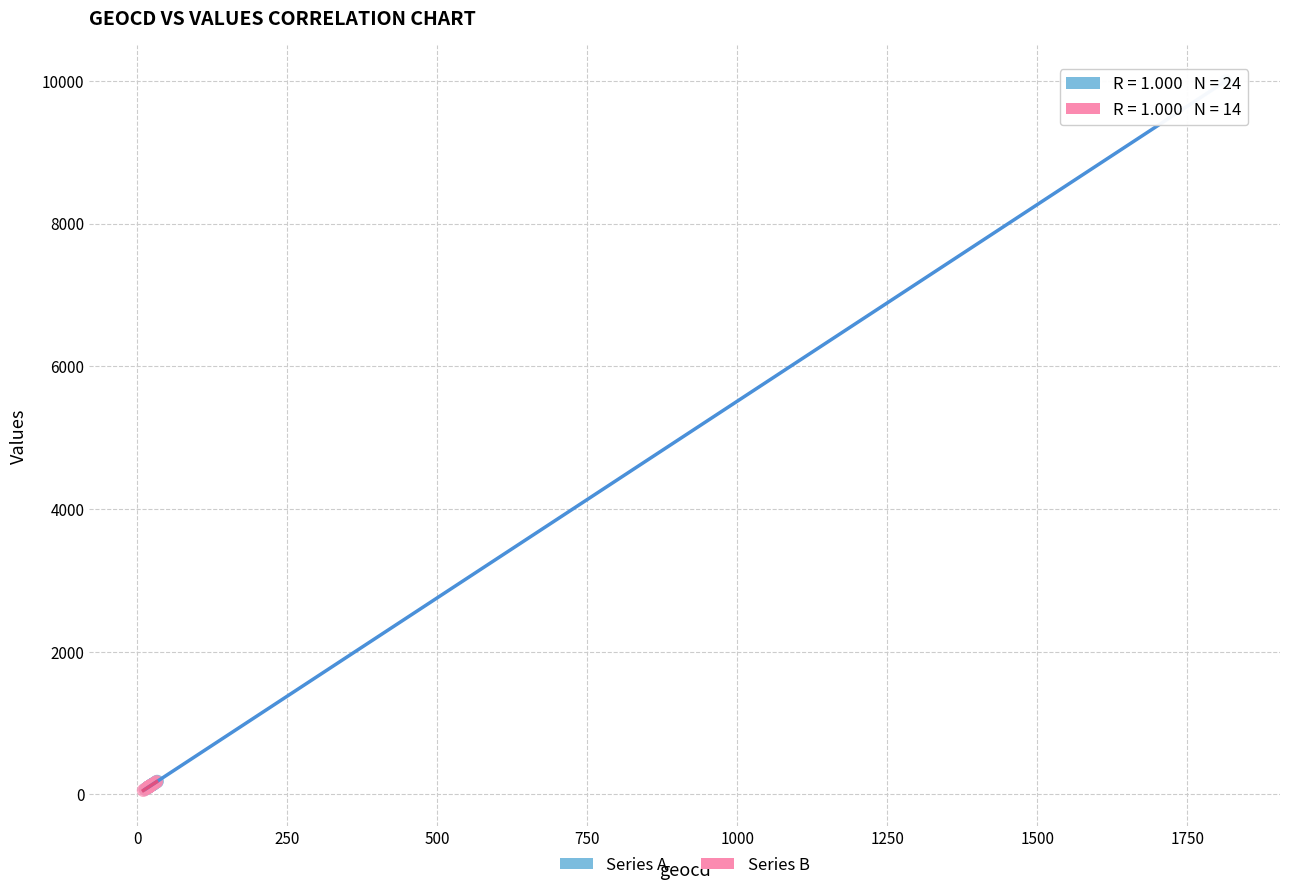

What are all the series names shown in the legend?

Series A, Series B